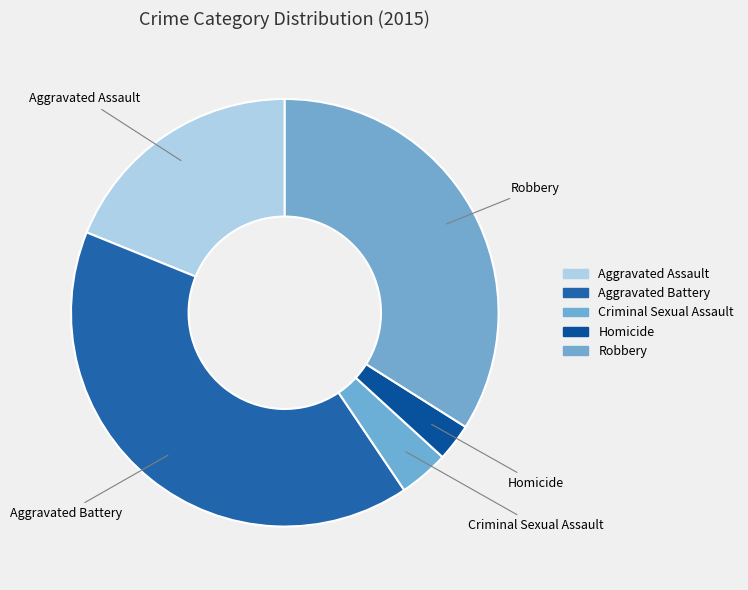

Count the number of slices in the pie.

5